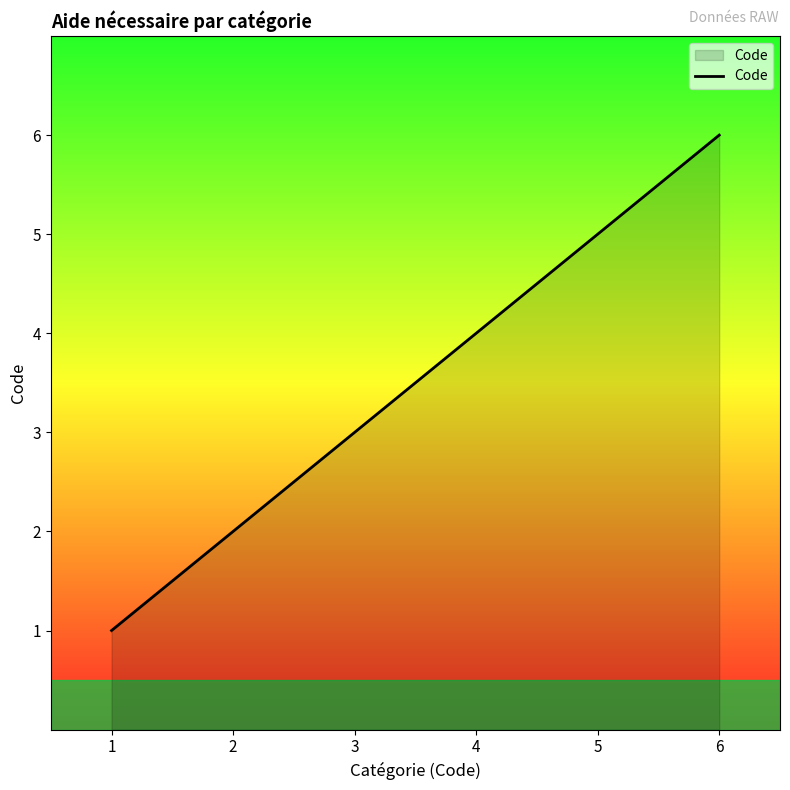

What is the smallest value displayed?

1